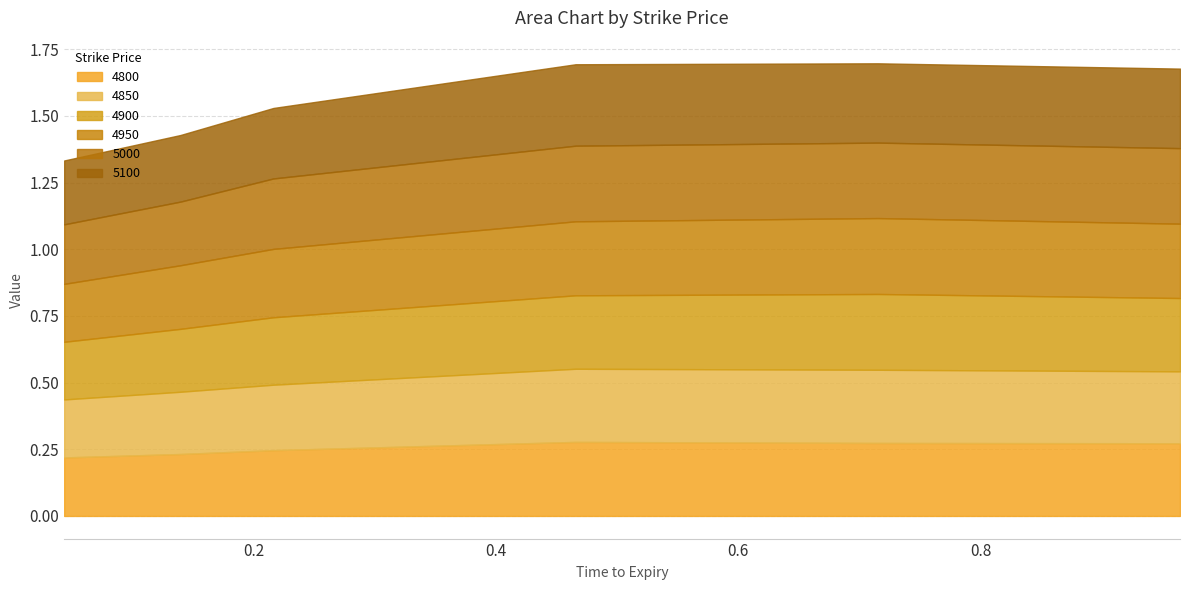

Which series has the widest spread of values?

4900